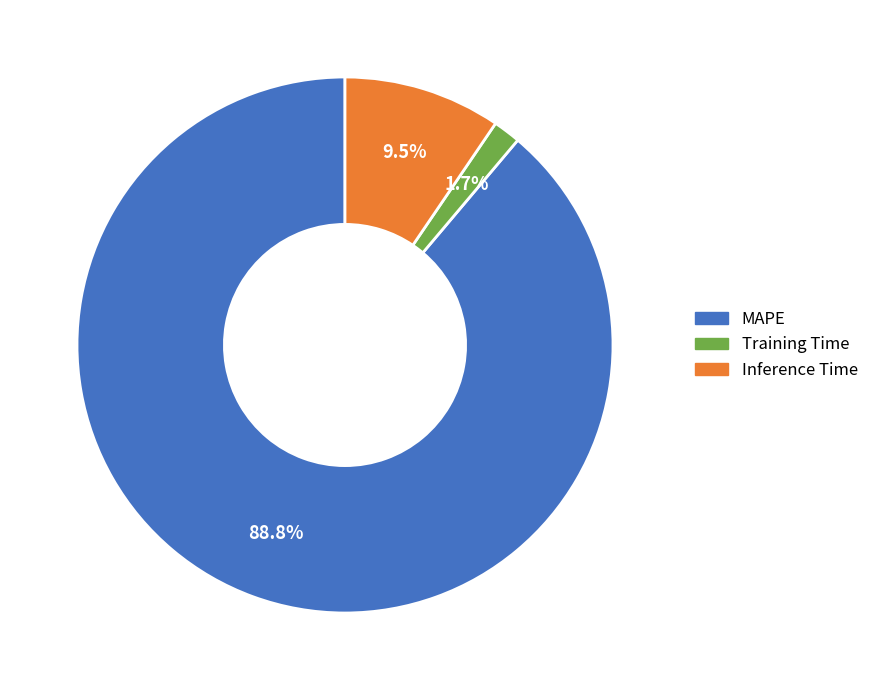

To the nearest percent, what is the average slice percentage?

33%